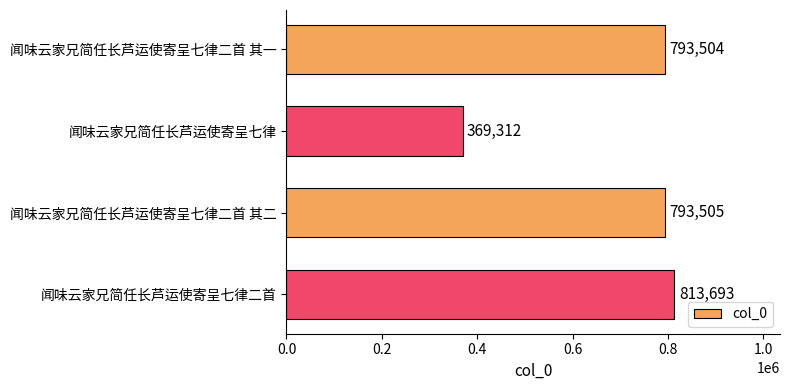

Is it true that the value at 闻味云家兄简任长芦运使寄呈七律二首 其二 is 1299594?

False